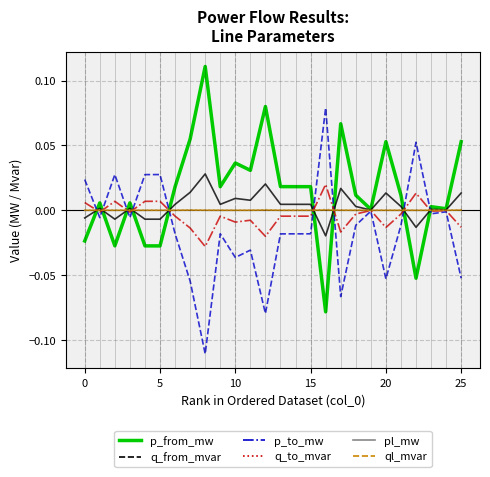

Which series has the largest total across all categories?

p_from_mw